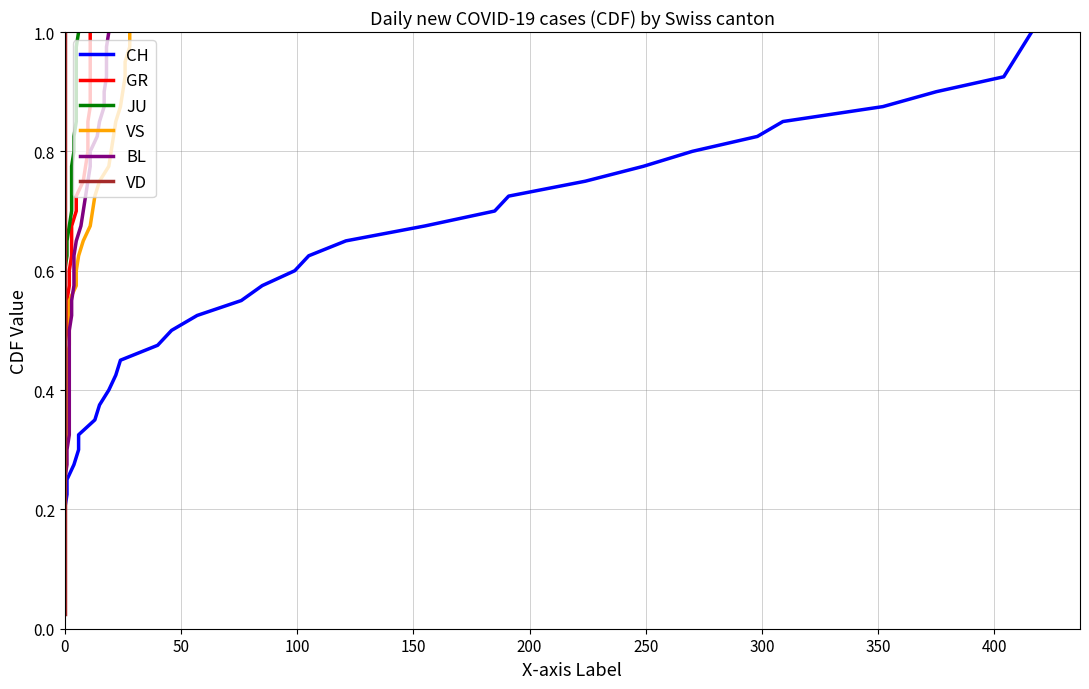

Reading left to right, extract all data points from this chart.

CH: 0.0	0.1	0.1	0.1	0.1	0.1	0.2	0.2	0.2	0.2	0.3	0.3	0.3	0.3	0.4	0.4	0.4	0.5	0.5	0.5	0.5	0.6	0.6	0.6	0.6	0.7	0.7	0.7	0.7	0.8	0.8	0.8	0.8	0.8	0.9	0.9	0.9	0.9	1.0	1.0
GR: 0.0	0.1	0.1	0.1	0.1	0.1	0.2	0.2	0.2	0.2	0.3	0.3	0.3	0.3	0.4	0.4	0.4	0.5	0.5	0.5	0.5	0.6	0.6	0.6	0.6	0.7	0.7	0.7	0.7	0.8	0.8	0.8	0.8	0.8	0.9	0.9	0.9	0.9	1.0	1.0
JU: 0.0	0.1	0.1	0.1	0.1	0.1	0.2	0.2	0.2	0.2	0.3	0.3	0.3	0.3	0.4	0.4	0.4	0.5	0.5	0.5	0.5	0.6	0.6	0.6	0.6	0.7	0.7	0.7	0.7	0.8	0.8	0.8	0.8	0.8	0.9	0.9	0.9	0.9	1.0	1.0
VS: 0.0	0.1	0.1	0.1	0.1	0.1	0.2	0.2	0.2	0.2	0.3	0.3	0.3	0.3	0.4	0.4	0.4	0.5	0.5	0.5	0.5	0.6	0.6	0.6	0.6	0.7	0.7	0.7	0.7	0.8	0.8	0.8	0.8	0.8	0.9	0.9	0.9	0.9	1.0	1.0
BL: 0.0	0.1	0.1	0.1	0.1	0.1	0.2	0.2	0.2	0.2	0.3	0.3	0.3	0.3	0.4	0.4	0.4	0.5	0.5	0.5	0.5	0.6	0.6	0.6	0.6	0.7	0.7	0.7	0.7	0.8	0.8	0.8	0.8	0.8	0.9	0.9	0.9	0.9	1.0	1.0
VD: 0.0	0.1	0.1	0.1	0.1	0.1	0.2	0.2	0.2	0.2	0.3	0.3	0.3	0.3	0.4	0.4	0.4	0.5	0.5	0.5	0.5	0.6	0.6	0.6	0.6	0.7	0.7	0.7	0.7	0.8	0.8	0.8	0.8	0.8	0.9	0.9	0.9	0.9	1.0	1.0